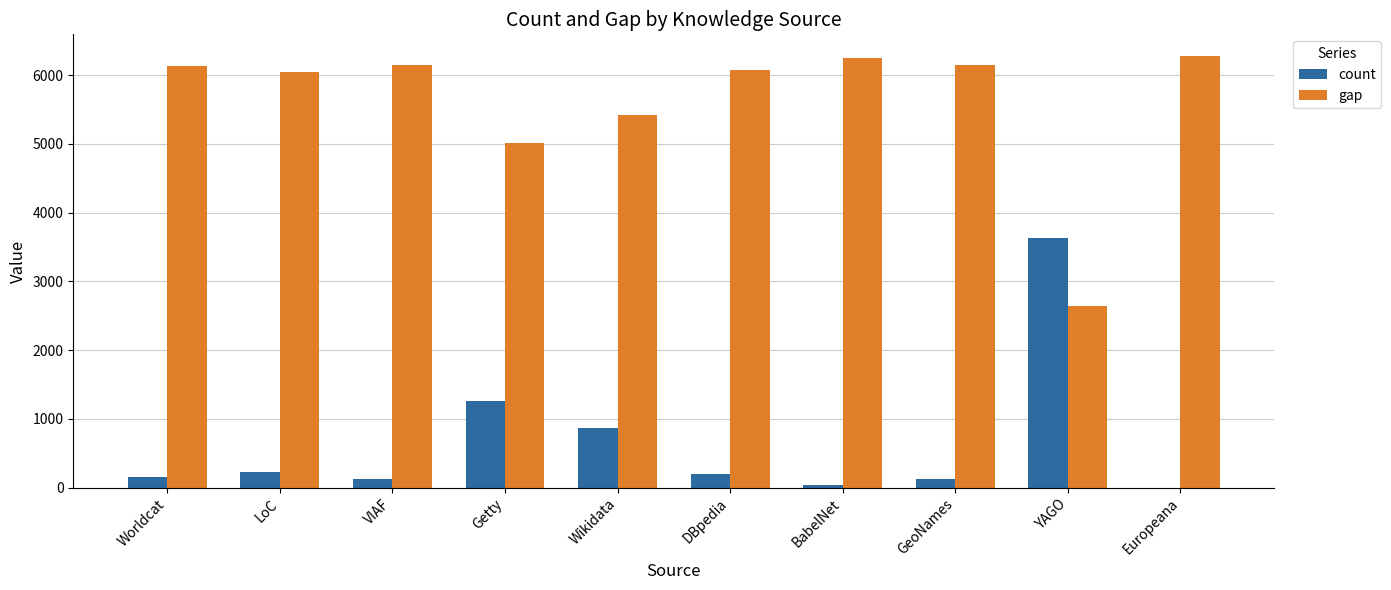

At which label does count reach its peak?

YAGO